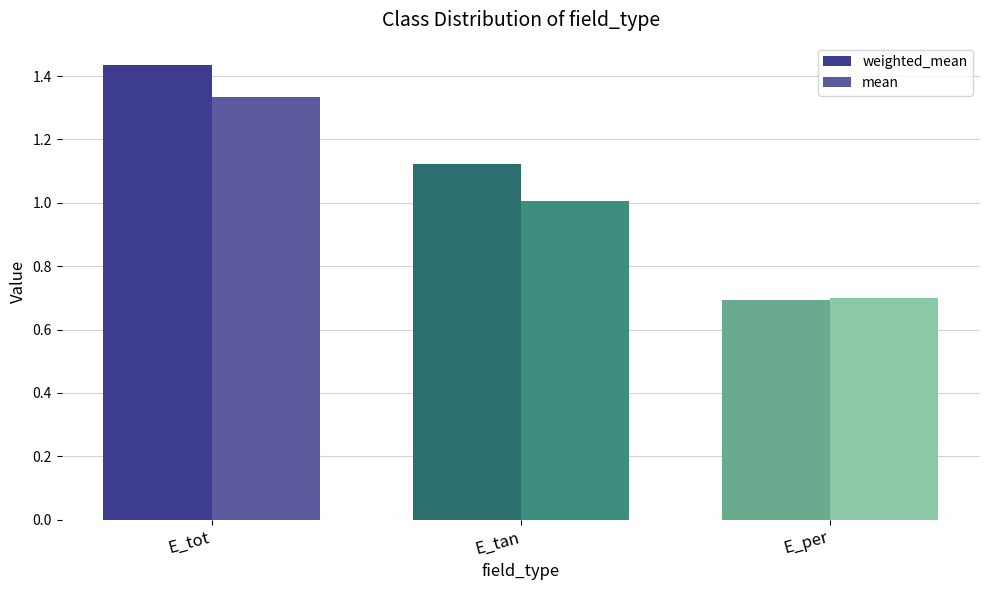

What is the smallest value displayed?

0.7